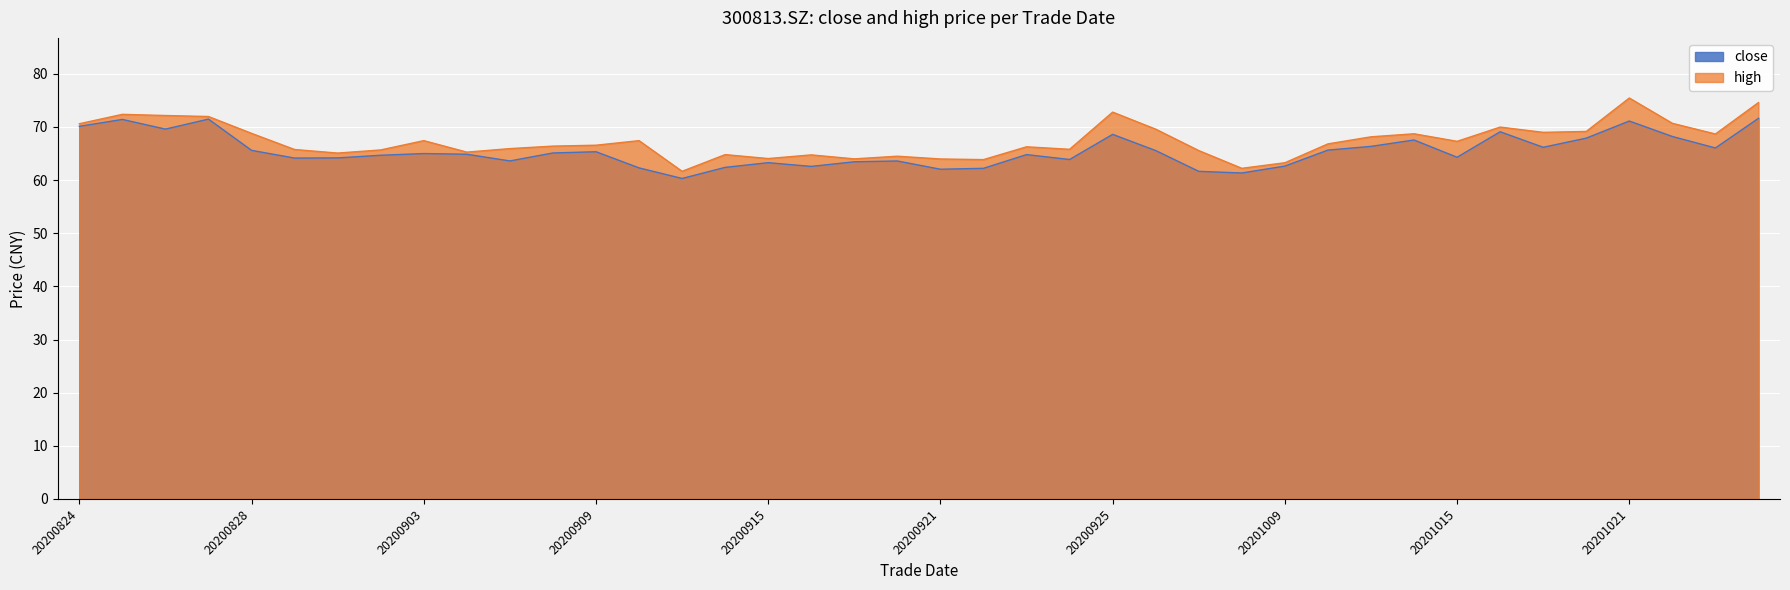

What is the minimum value shown in the chart?

60.3